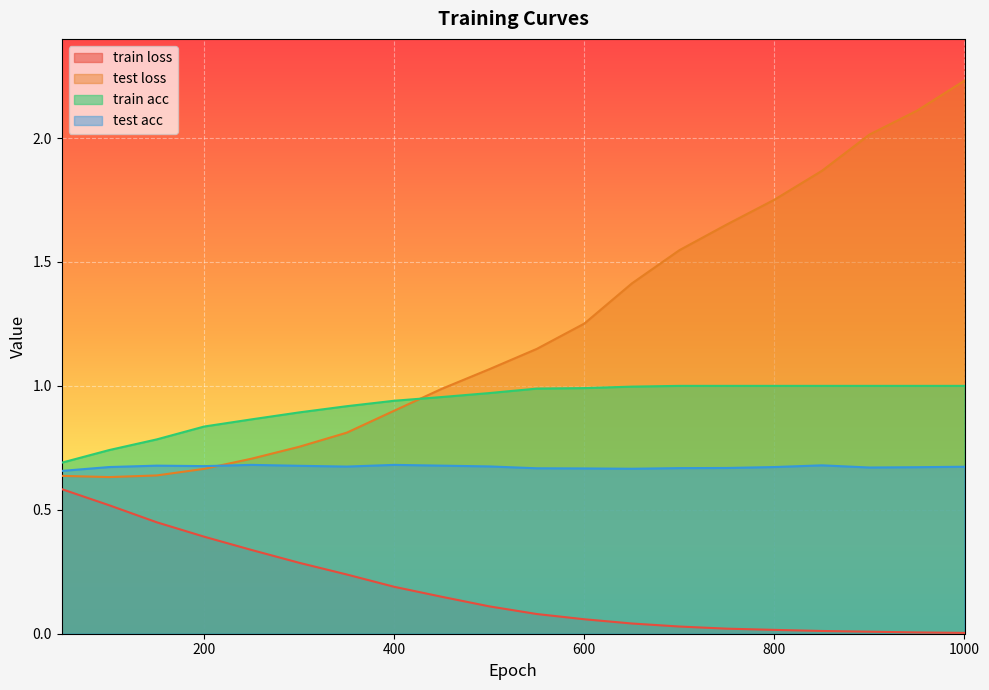

Reading left to right, extract all data points from this chart.

train loss: 0.6	0.5	0.4	0.4	0.3	0.3	0.2	0.2	0.1	0.1	0.1	0.1	0.0	0.0	0.0	0.0	0.0	0.0	0.0	0.0
test loss: 0.6	0.6	0.6	0.7	0.7	0.8	0.8	0.9	1.0	1.1	1.1	1.3	1.4	1.5	1.7	1.8	1.9	2.0	2.1	2.2
train acc: 0.7	0.7	0.8	0.8	0.9	0.9	0.9	0.9	1.0	1.0	1.0	1.0	1.0	1.0	1.0	1.0	1.0	1.0	1.0	1.0
test acc: 0.7	0.7	0.7	0.7	0.7	0.7	0.7	0.7	0.7	0.7	0.7	0.7	0.7	0.7	0.7	0.7	0.7	0.7	0.7	0.7